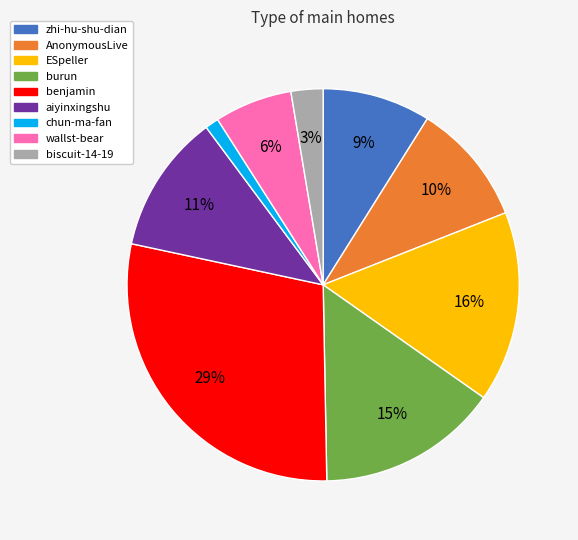

Rank the categories by value from highest to lowest.

benjamin, ESpeller, burun, aiyinxingshu, AnonymousLive, zhi-hu-shu-dian, wallst-bear, biscuit-14-19, chun-ma-fan